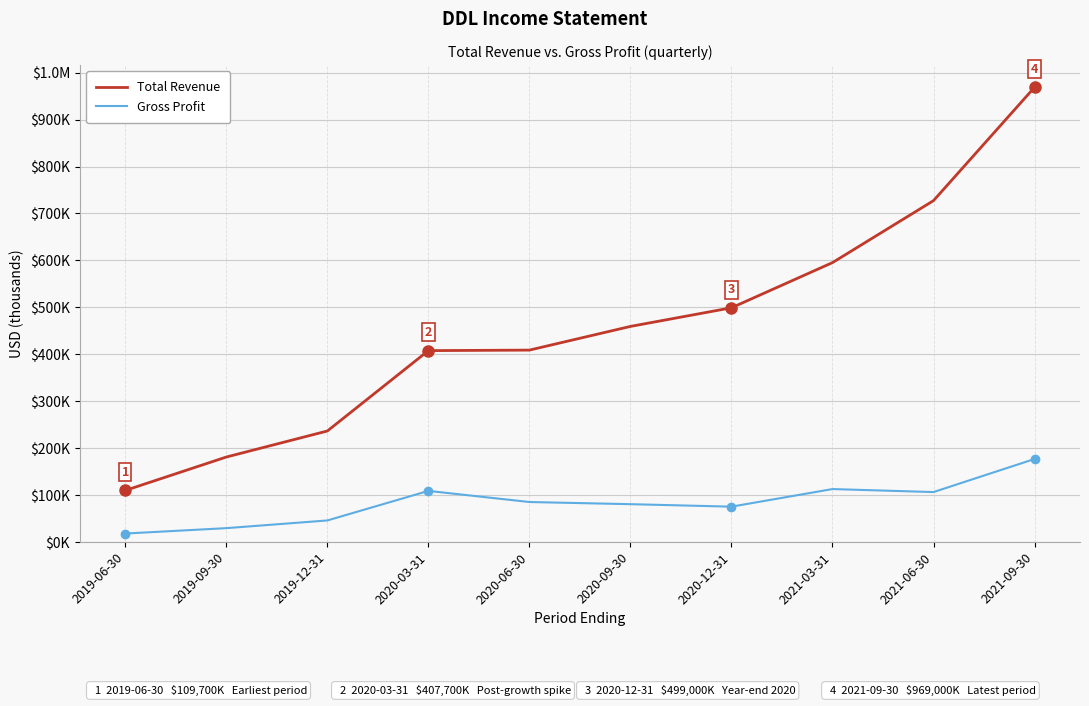

Does the chart have visible grid lines?

Yes